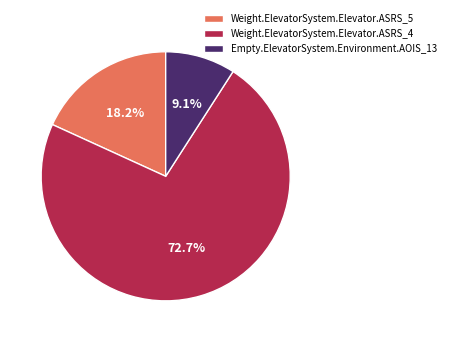

Is it true that Empty.ElevatorSystem.Environment.AOIS_13 is 9% of the pie?

True